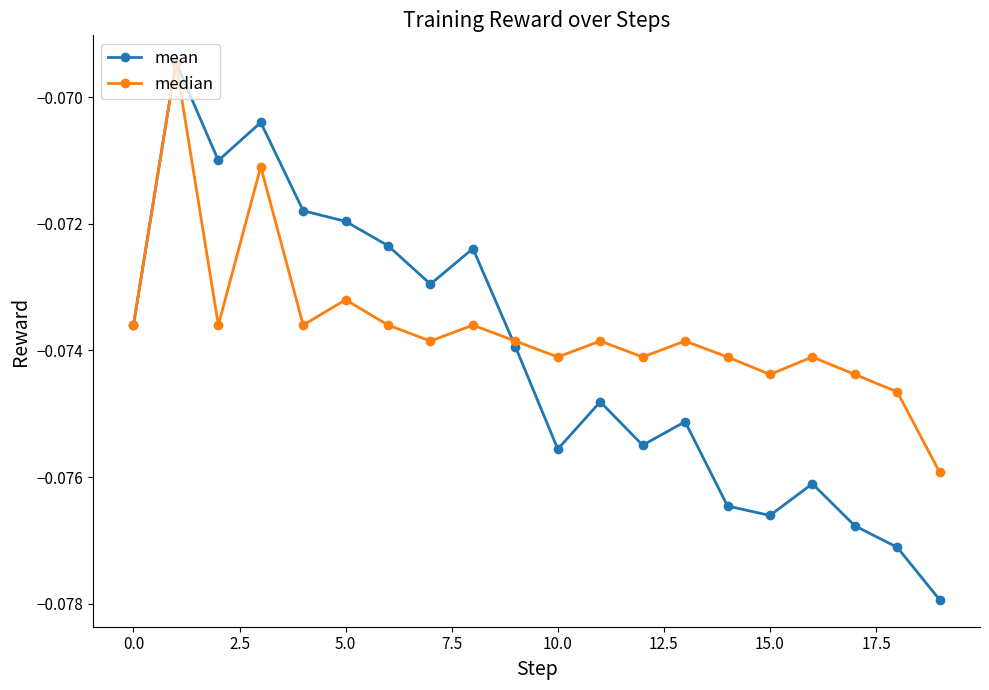

True or false: median and mean cross at least once.

True